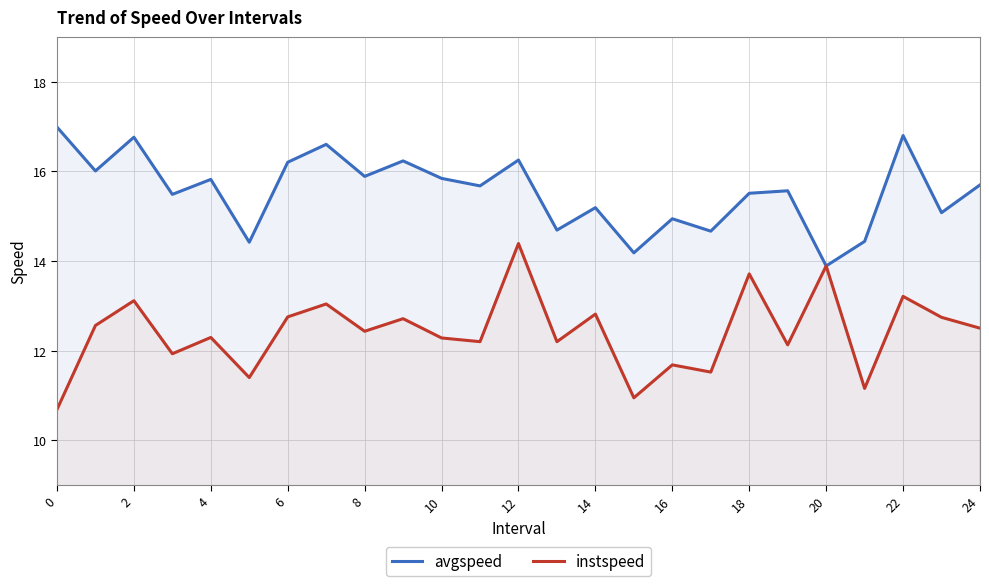

What is the total value across all series at 10?

28.1